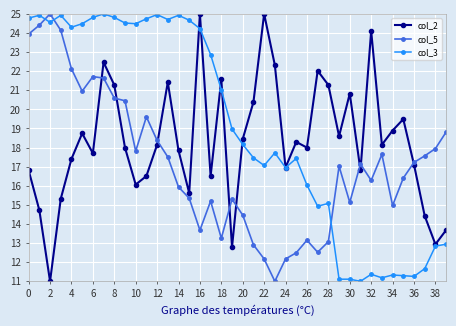

How many lines are shown in the chart?

3